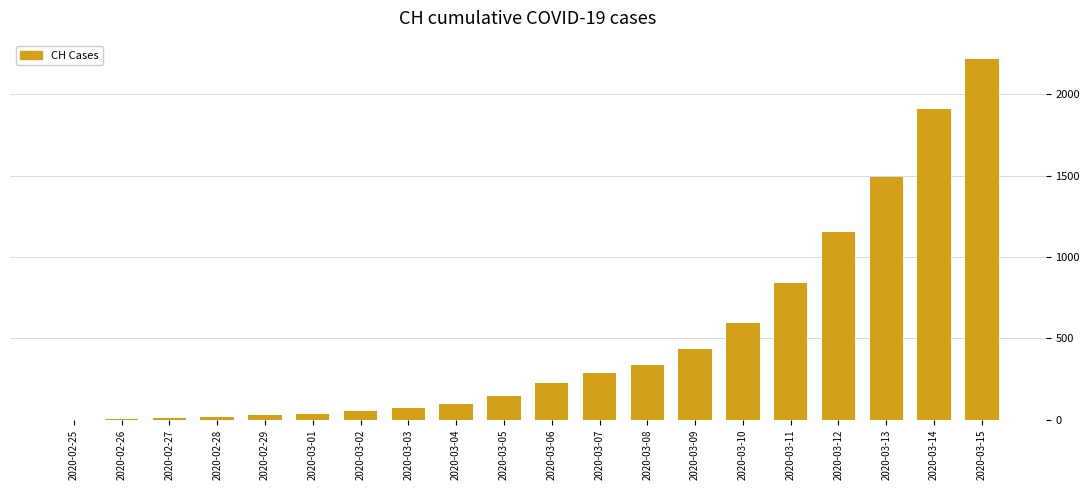

Between 2020-03-07 and 2020-03-03, which is larger?

2020-03-07